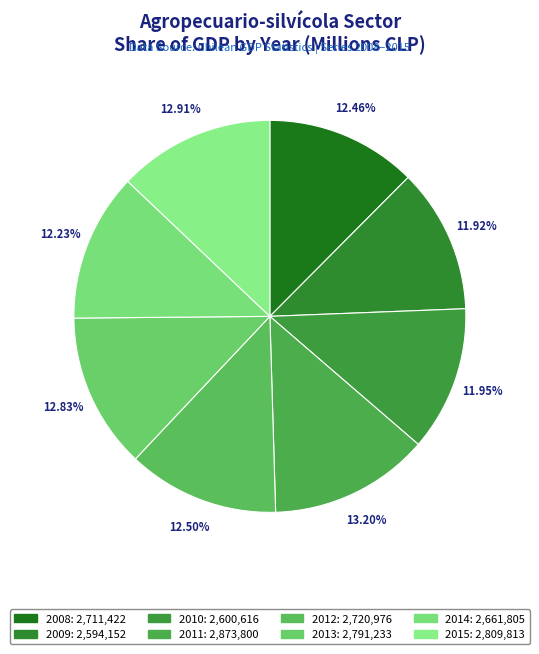

Does any single category account for the majority?

No